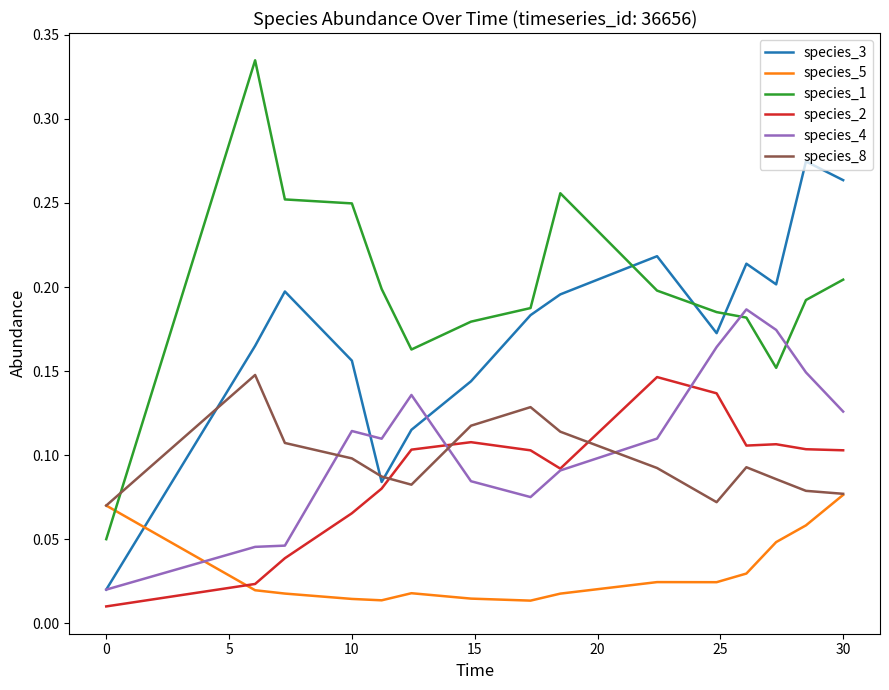

Which series has the largest total across all categories?

species_1